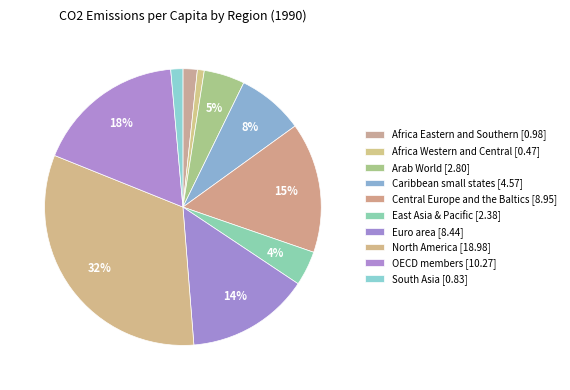

Which category has the smallest portion of the pie?

Africa Western and Central